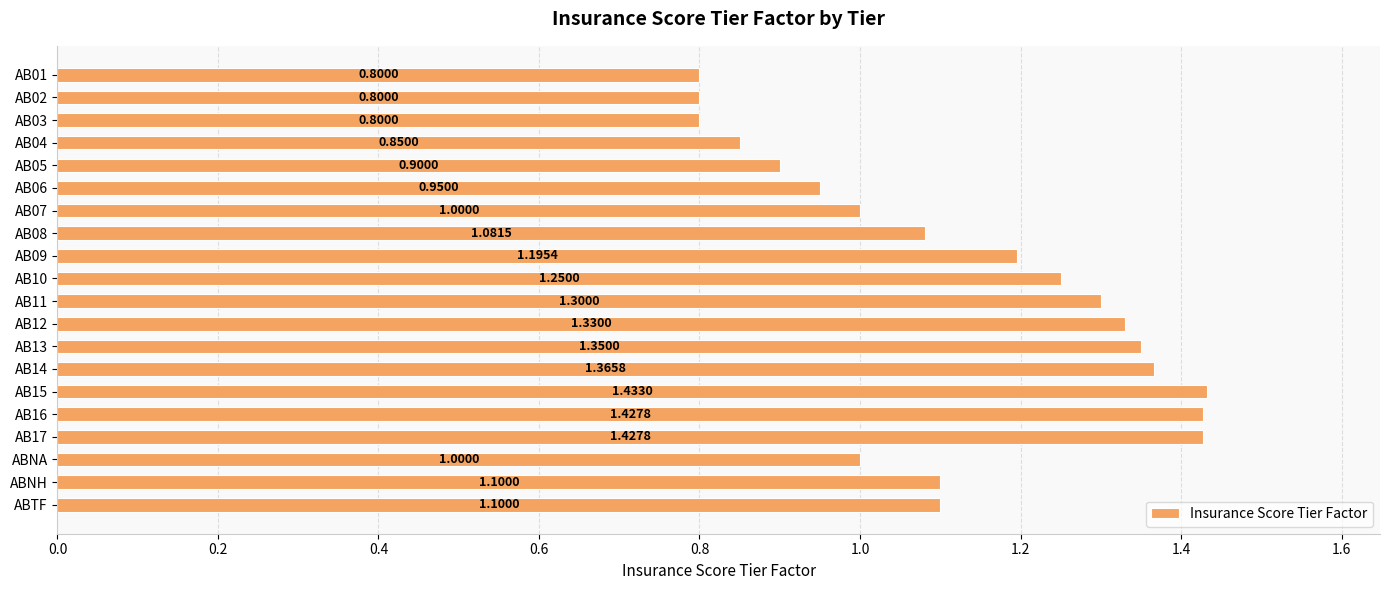

How many values are below 1?

6